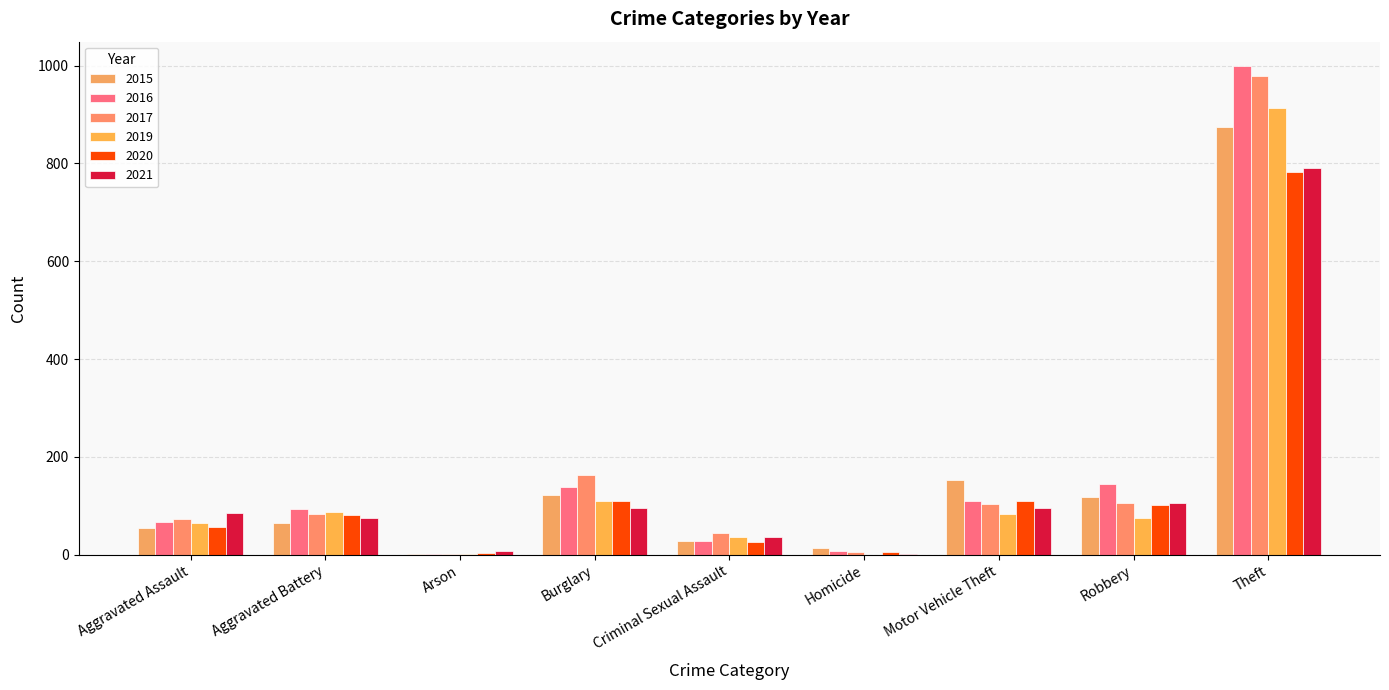

What are all the series names shown in the legend?

2015, 2016, 2017, 2019, 2020, 2021